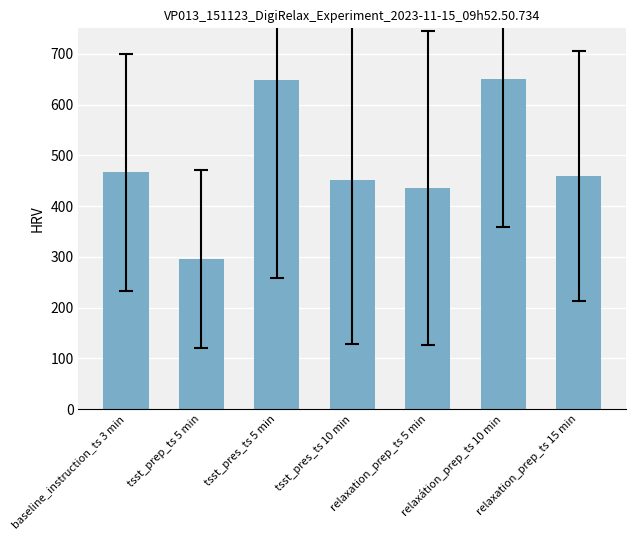

What is the difference between the values at baseline_instruction_ts 3 min and tsst_pres_ts 5 min?

181.7